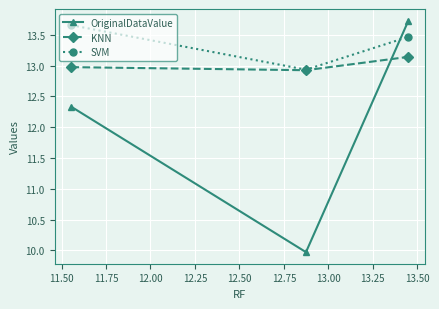

Count the OriginalDataValue values in the range 9 to 13.

2